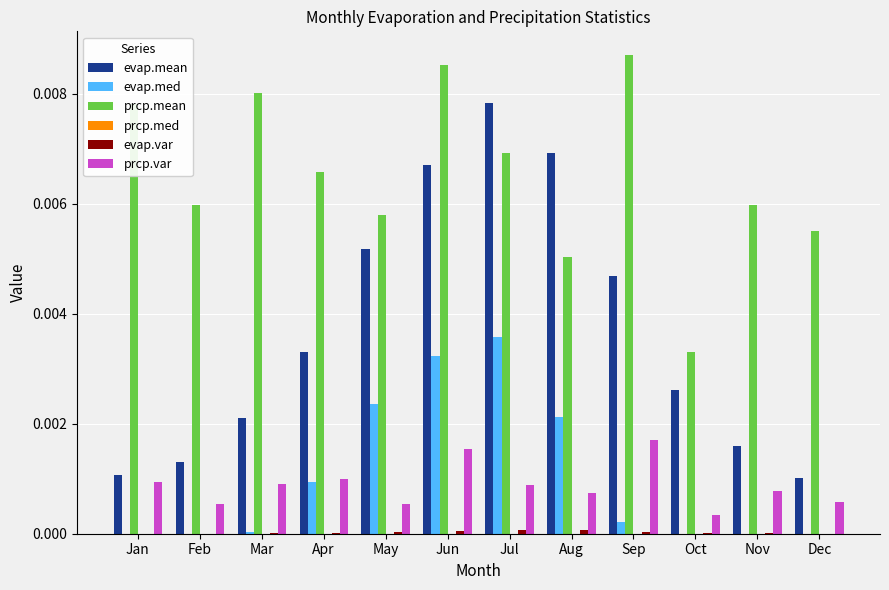

Which series has the largest total across all categories?

prcp.mean